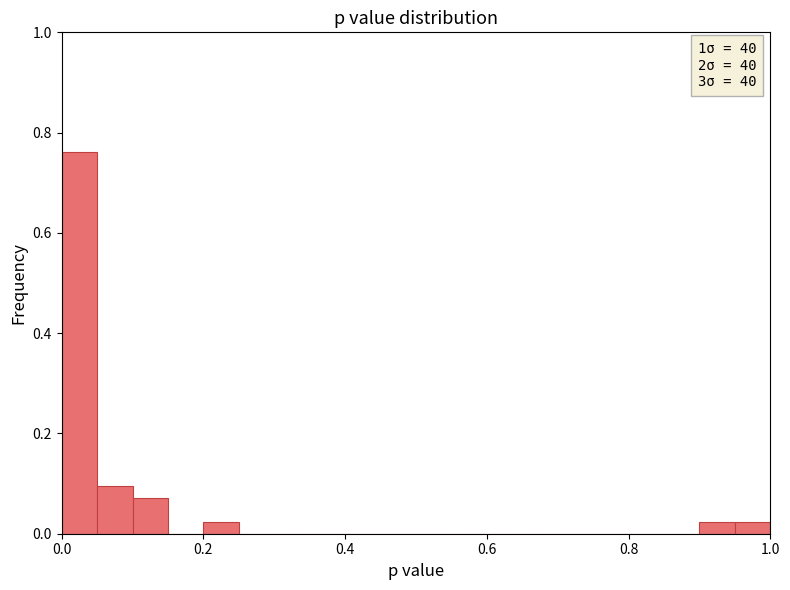

Read against the x-axis, roughly where is the centre of the tallest bar?

0.02